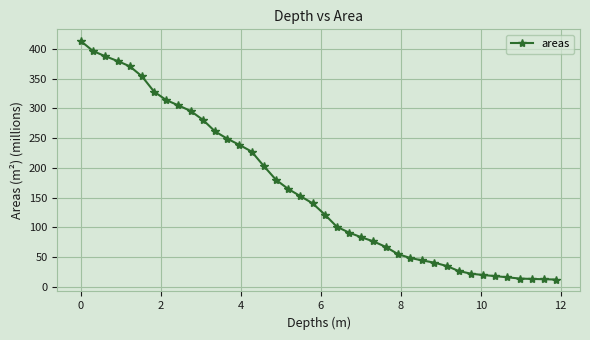

What is the sum of all values?

6566.5